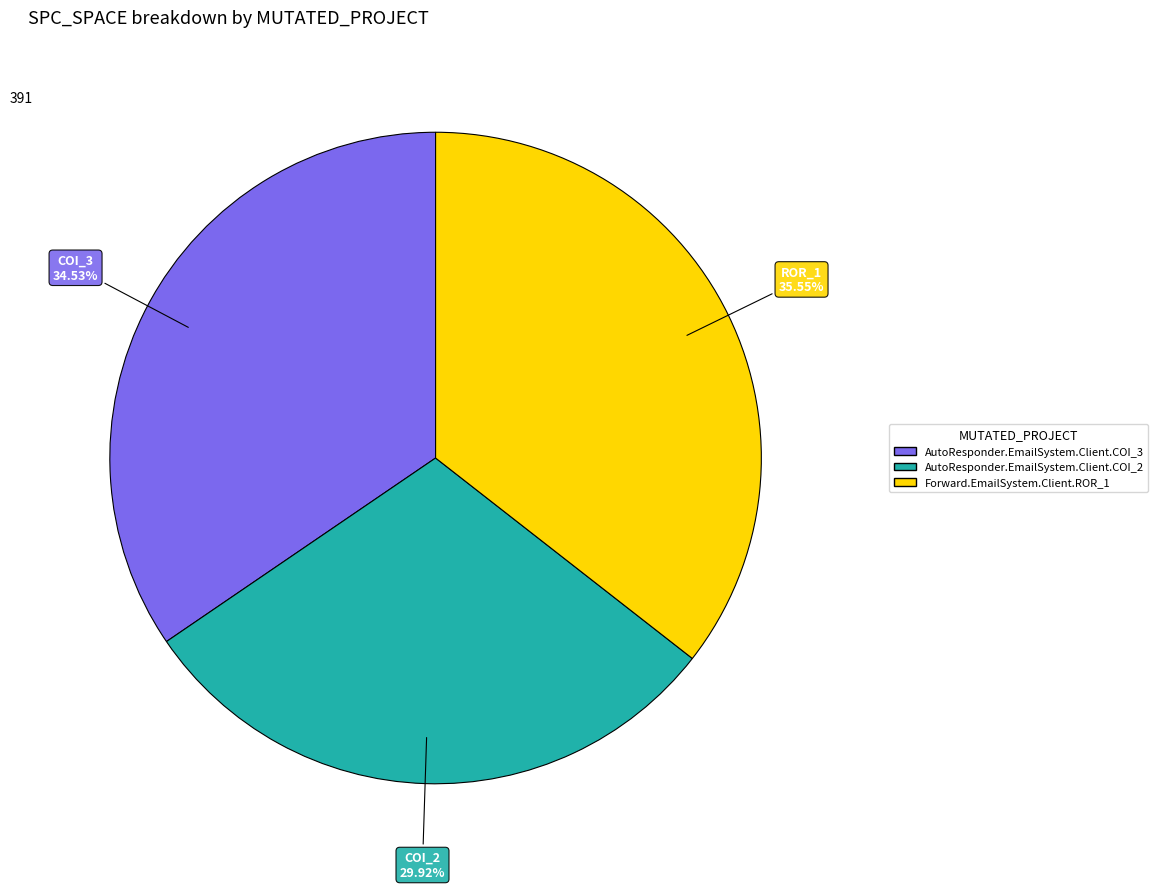

What percentage is the AutoResponder.EmailSystem.Client.COI_2 slice, to the nearest percent?

30%